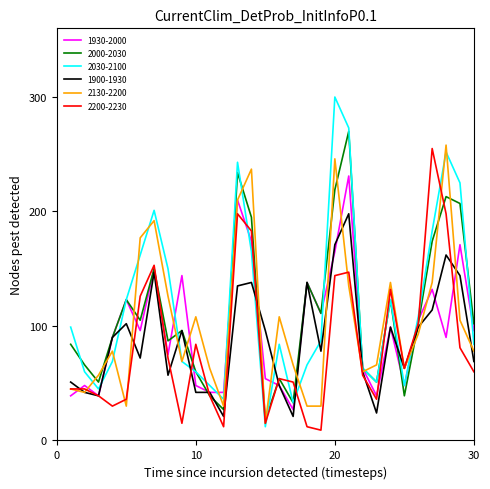

What are all the series names shown in the legend?

1930-2000, 2000-2030, 2030-2100, 1900-1930, 2130-2200, 2200-2230